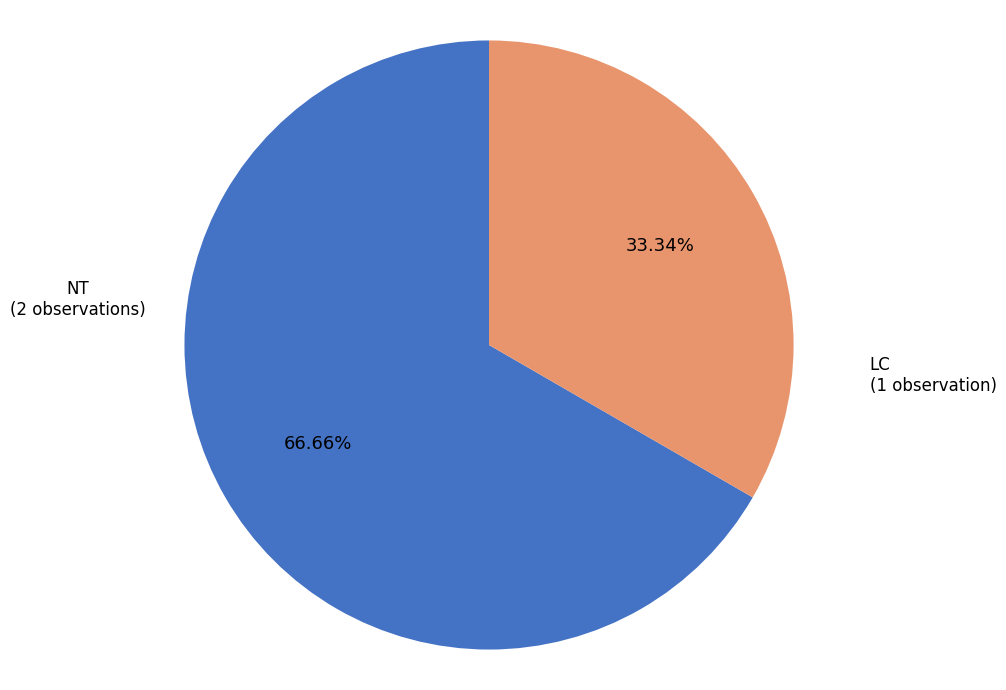

Do NT (2 observations) and LC (1 observation) together represent more than half of the pie?

Yes